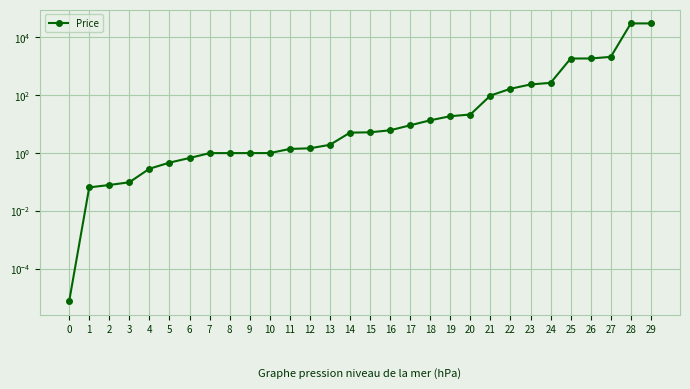

The value at 18 is 13.6. True or false?

True